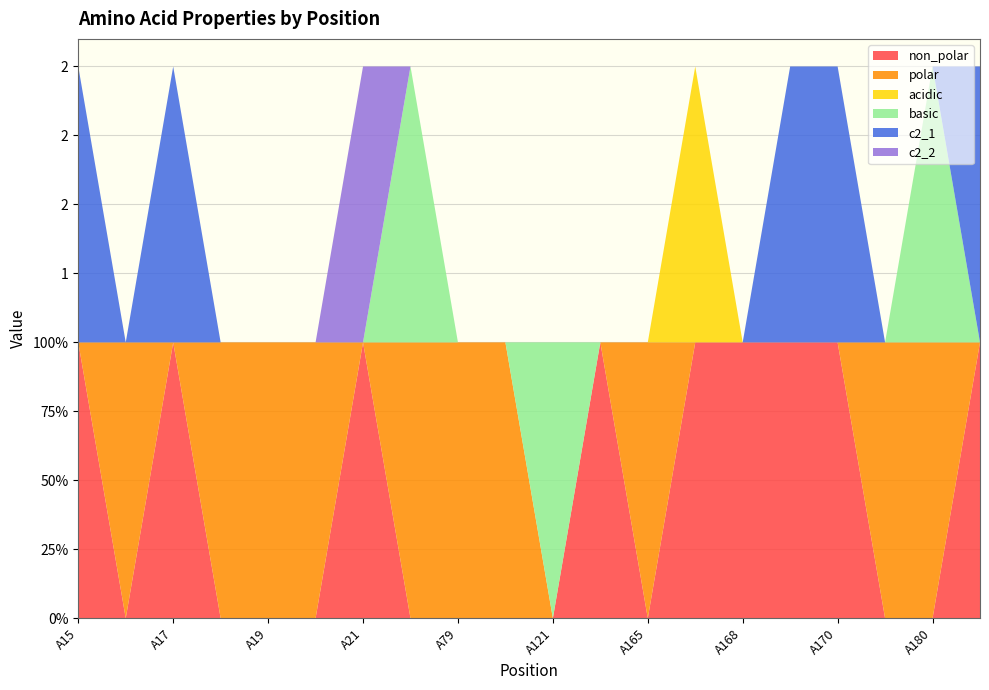

Reading left to right, what are all the values shown in this chart?

non_polar: 1	0	1	0	0	0	1	0	0	0	0	1	0	1	1	1	1	0	0	1
polar: 0	1	0	1	1	1	0	1	1	1	0	0	1	0	0	0	0	1	1	0
acidic: 0	0	0	0	0	0	0	0	0	0	0	0	0	1	0	0	0	0	0	0
basic: 0	0	0	0	0	0	0	1	0	0	1	0	0	0	0	0	0	0	1	0
c2_1: 1	0	1	0	0	0	0	0	0	0	0	0	0	0	0	1	1	0	0	1
c2_2: 0	0	0	0	0	0	1	0	0	0	0	0	0	0	0	0	0	0	0	0